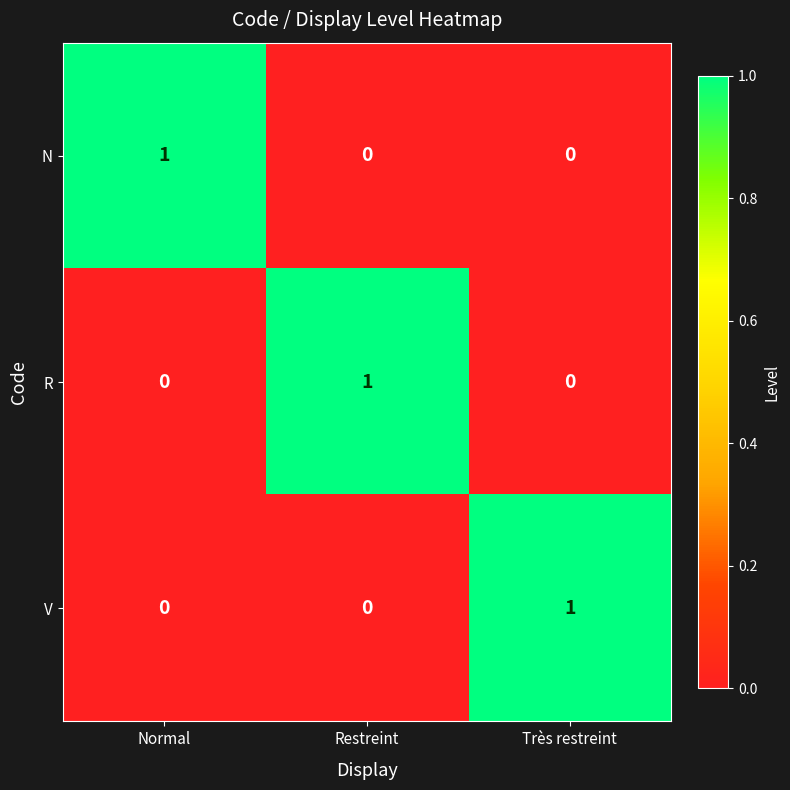

How many V values are between 0 and 1?

3